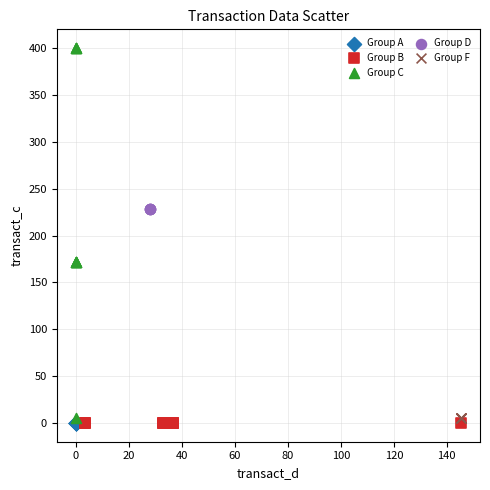

Which series reaches the maximum Y coordinate?

Group C